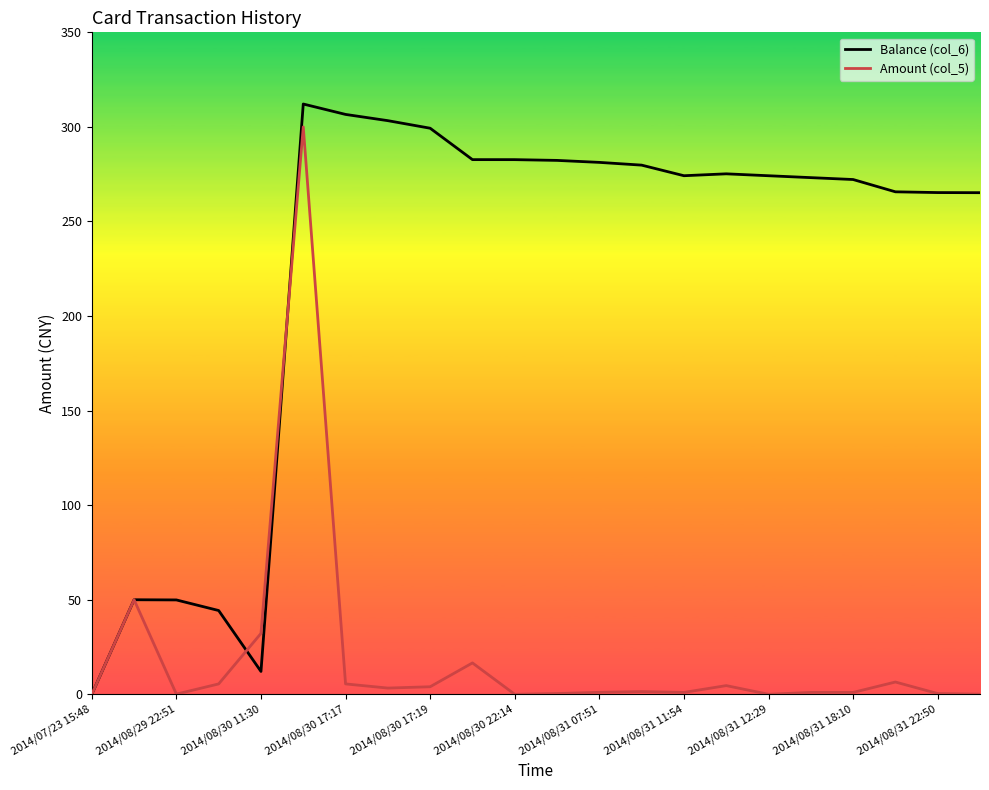

At how many categories does at least one series exceed 35?

20